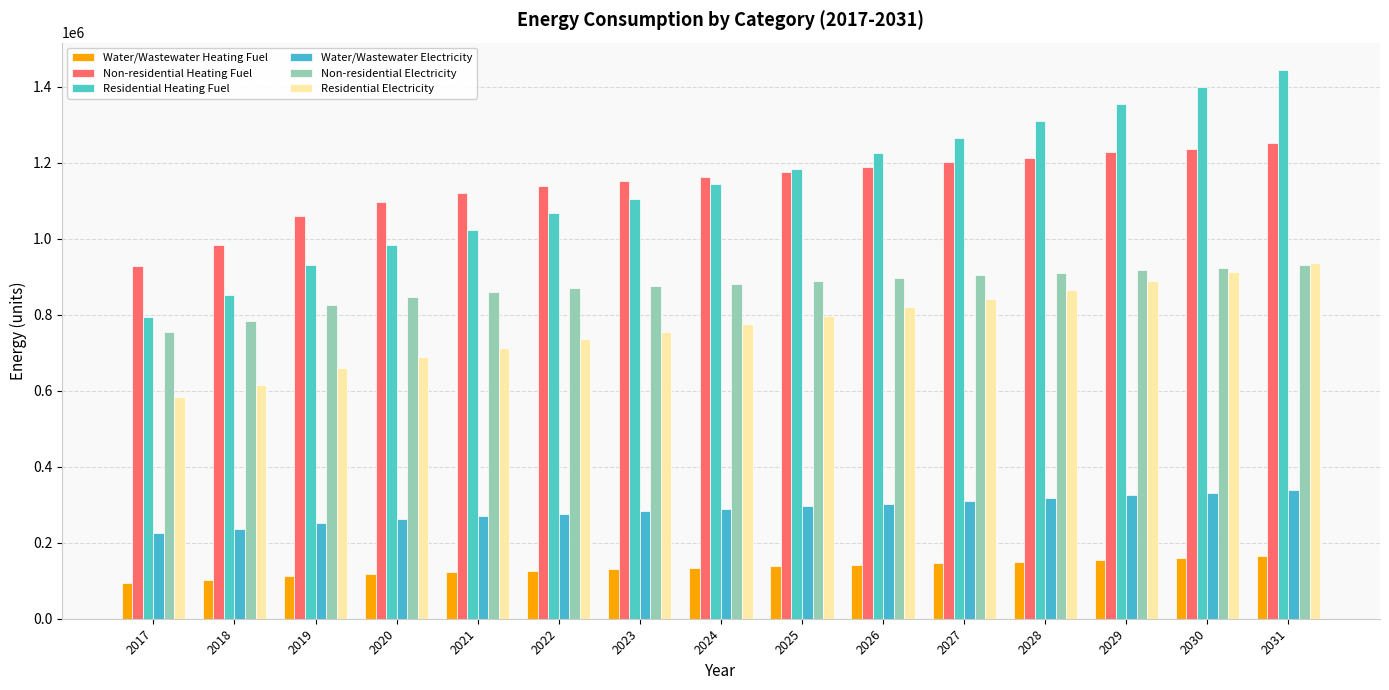

Which category has the lowest value in the Water/Wastewater Heating Fuel series?

2017